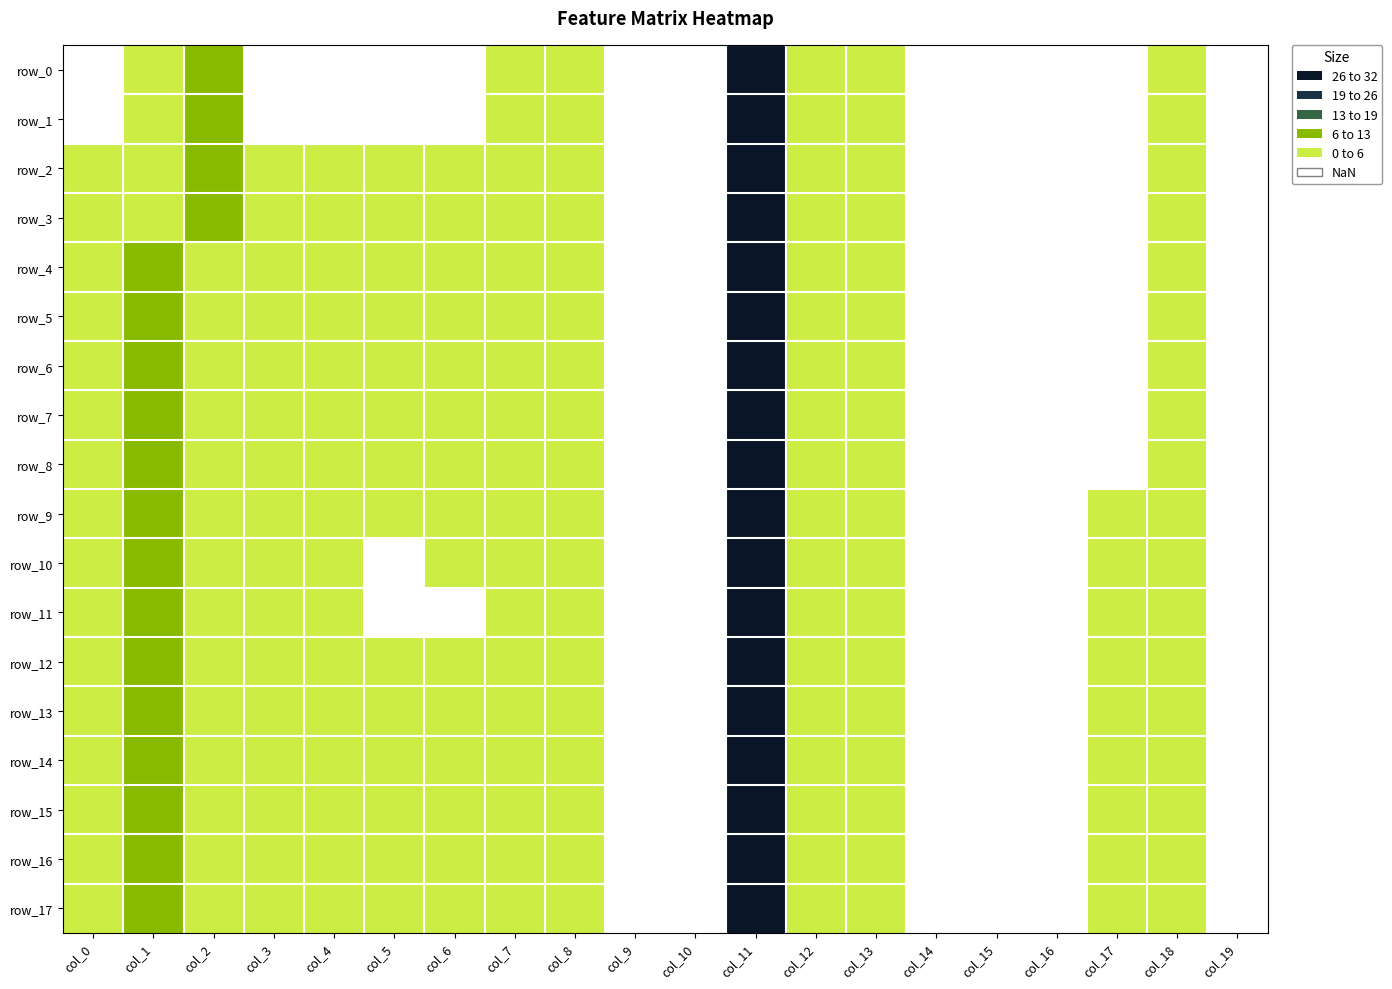

Which series has the widest spread of values?

row_0